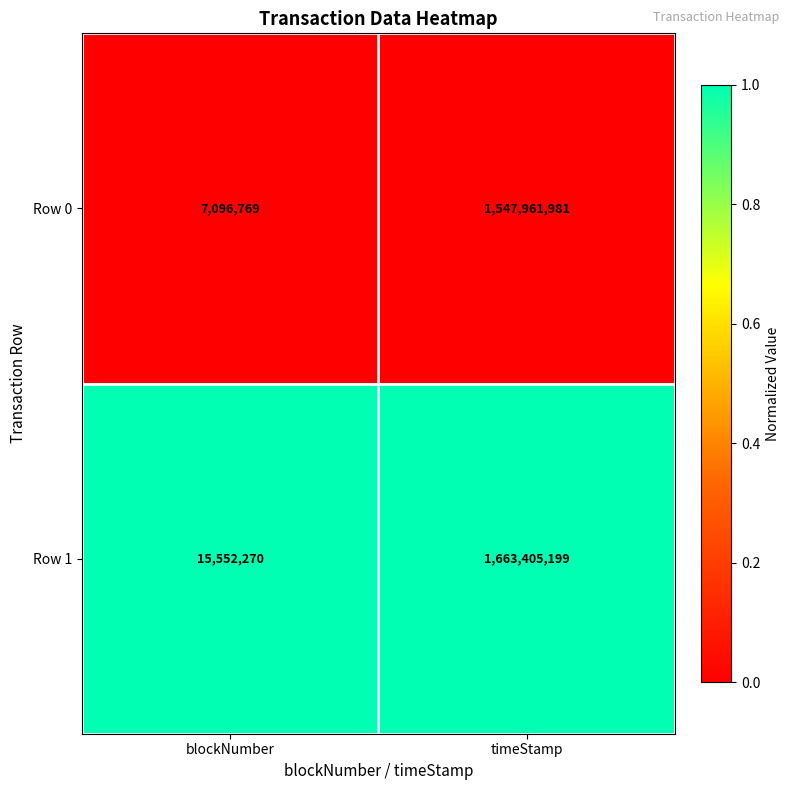

Count the number of categories in the chart.

2